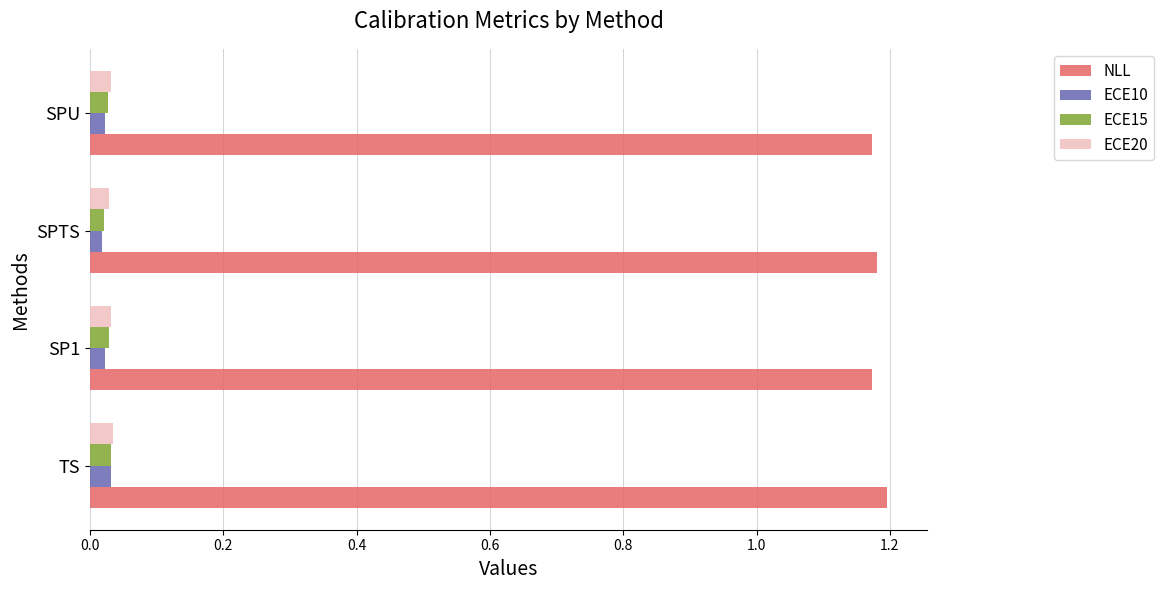

The value of NLL at SPTS is 1.2. True or false?

True